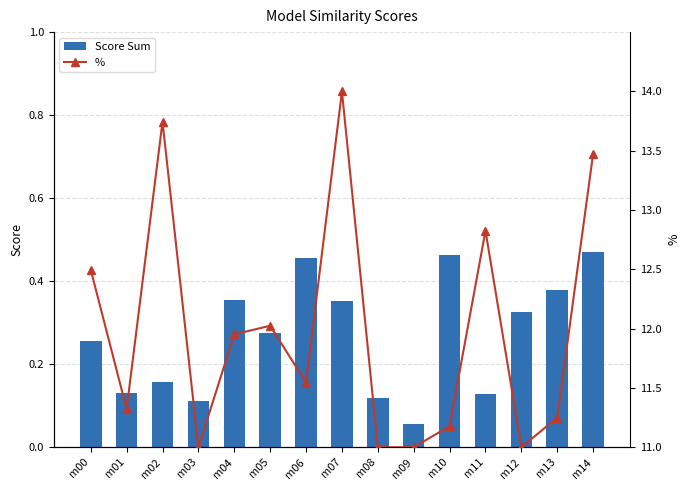

How many distinct data groups are displayed?

2